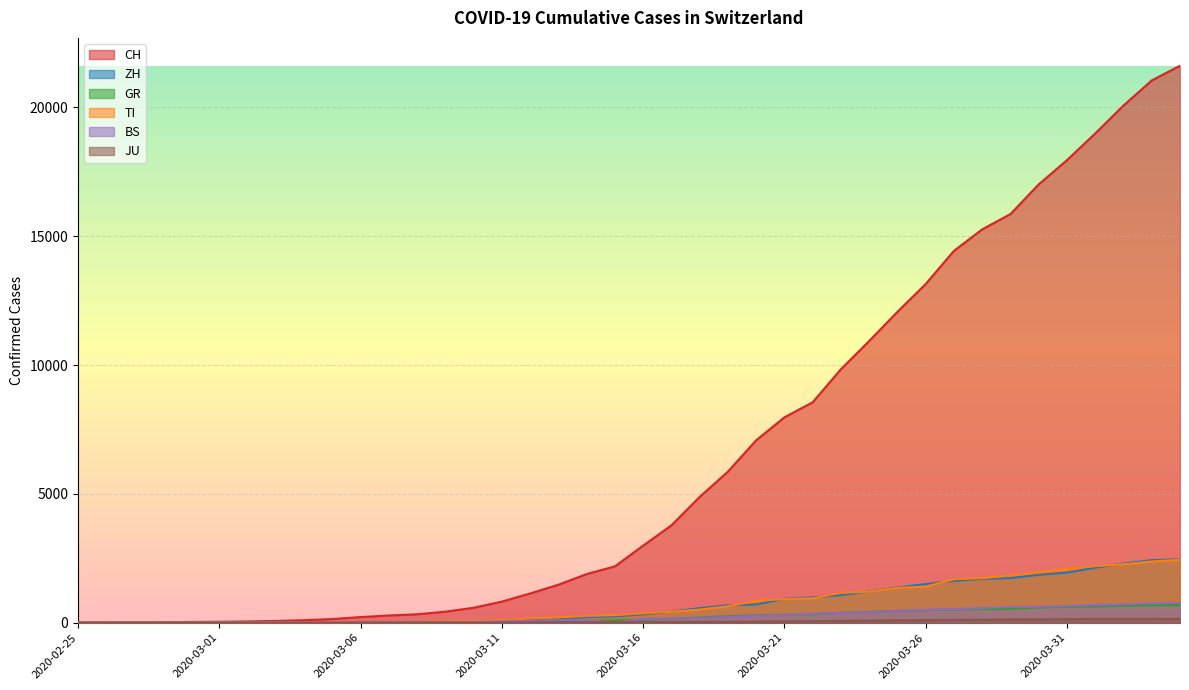

Which label corresponds to the smallest value in the chart?

2020-02-25